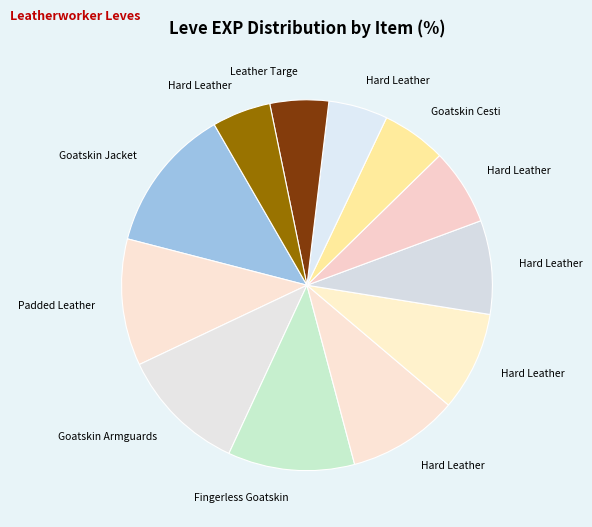

How many slices are in this pie chart?

12